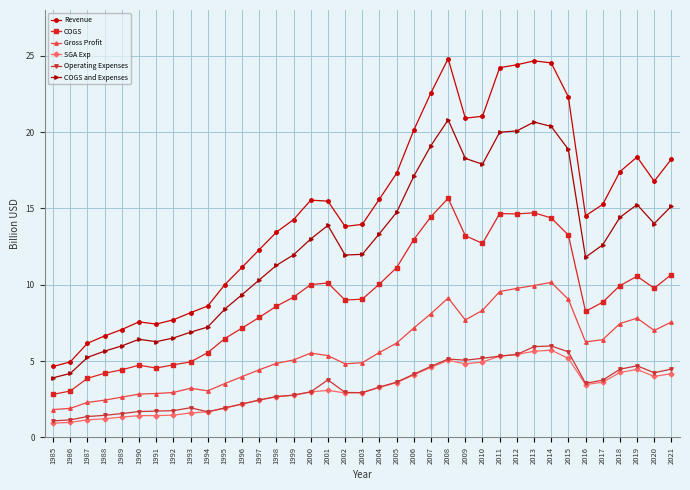

What is the value of the Revenue point at the 4th from the left?

6.7